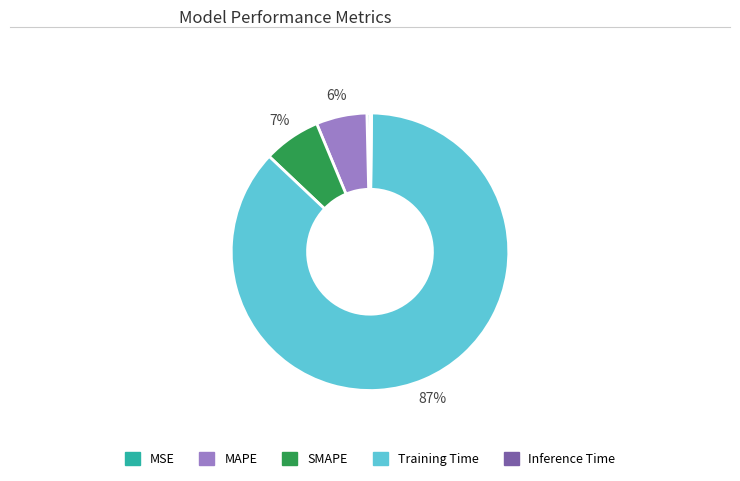

To the nearest percent, what is the difference between the Training Time and MSE slice percentages?

87%